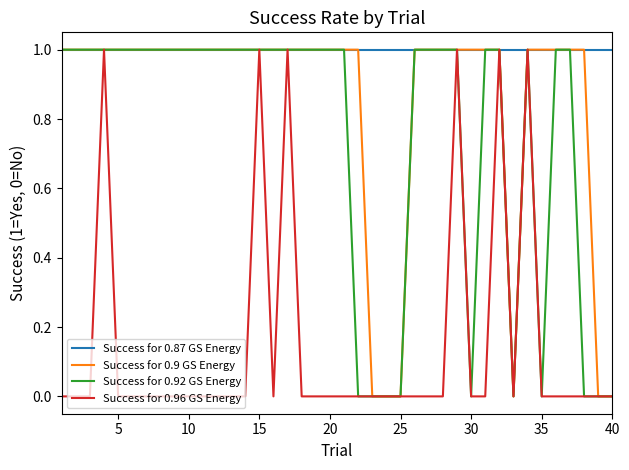

Which series has the largest total across all categories?

Success for 0.87 GS Energy